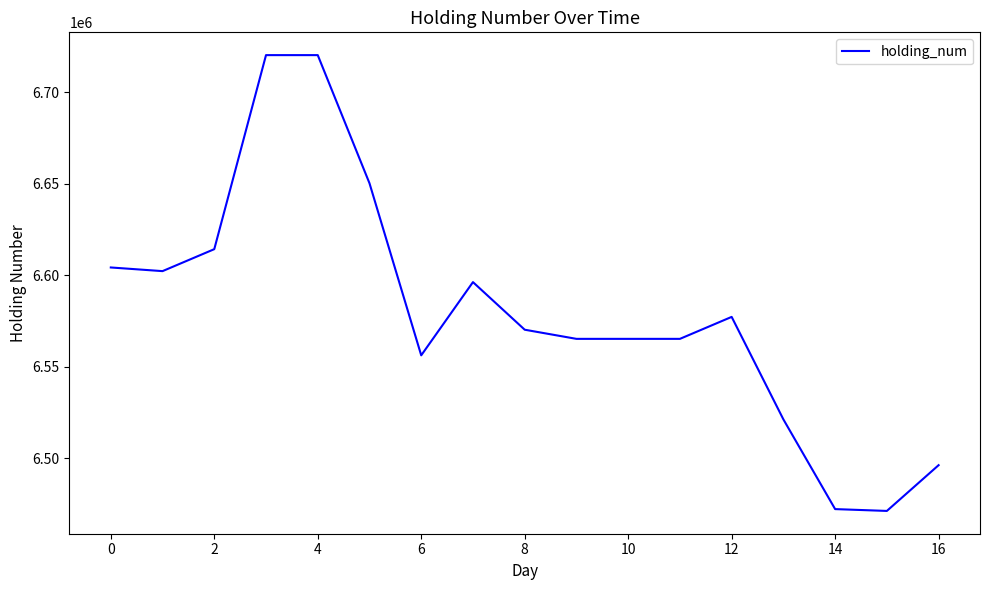

What is the difference between the maximum and minimum values?

249000